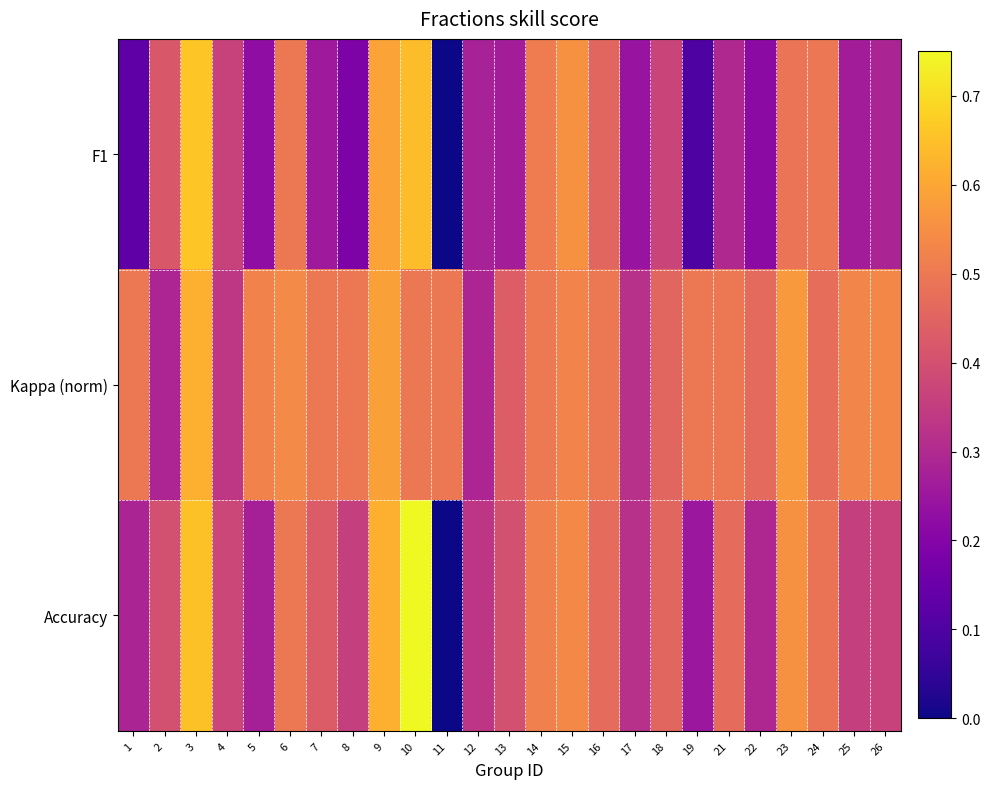

Reading left to right, list all the values displayed in this chart.

F1: 1=0.1	2=0.4	3=0.7	4=0.4	5=0.2	6=0.5	7=0.3	8=0.2	9=0.6	10=0.6	11=0.0	12=0.3	13=0.3	14=0.5	15=0.6	16=0.5	17=0.2	18=0.4	19=0.1	21=0.3	22=0.2	23=0.5	24=0.5	25=0.3	26=0.3
Kappa (norm): 1=0.5	2=0.3	3=0.6	4=0.3	5=0.5	6=0.5	7=0.5	8=0.5	9=0.6	10=0.5	11=0.5	12=0.3	13=0.4	14=0.5	15=0.5	16=0.5	17=0.3	18=0.5	19=0.5	21=0.5	22=0.5	23=0.6	24=0.5	25=0.5	26=0.5
Accuracy: 1=0.3	2=0.4	3=0.7	4=0.4	5=0.3	6=0.5	7=0.4	8=0.4	9=0.6	10=0.8	11=0.0	12=0.3	13=0.4	14=0.5	15=0.5	16=0.5	17=0.3	18=0.5	19=0.2	21=0.5	22=0.3	23=0.6	24=0.5	25=0.4	26=0.4